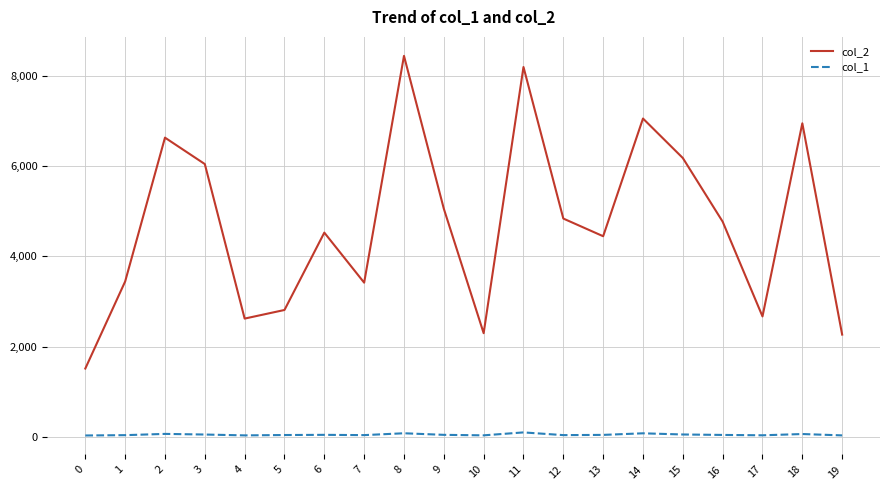

What are all the series names shown in the legend?

col_2, col_1